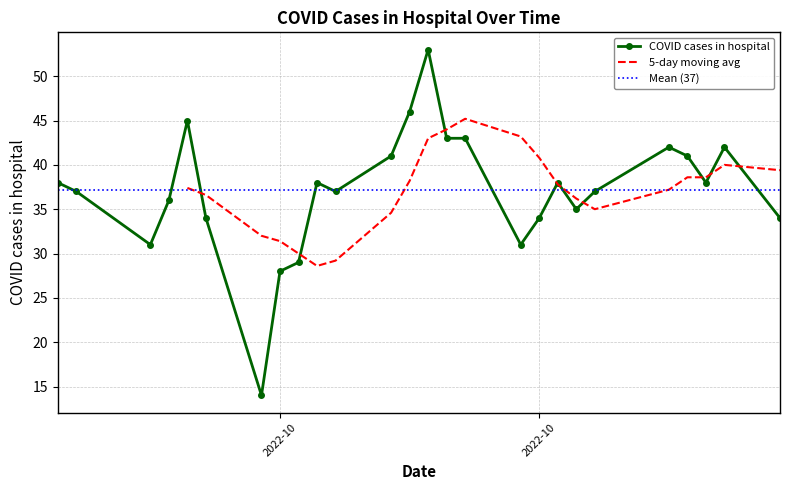

What is the sum of the values at 2022-10-10 and 2022-09-27?

72